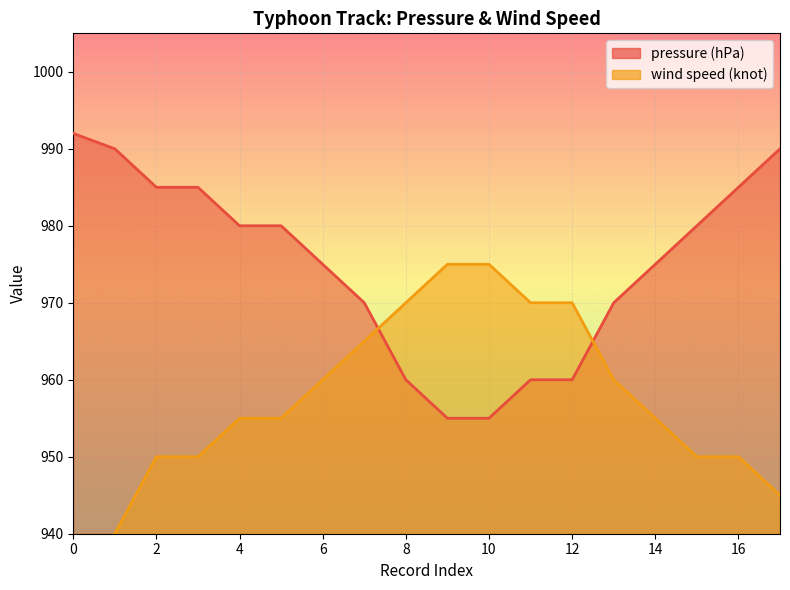

The value of wind speed (knot) at 5 is 1335. True or false?

False